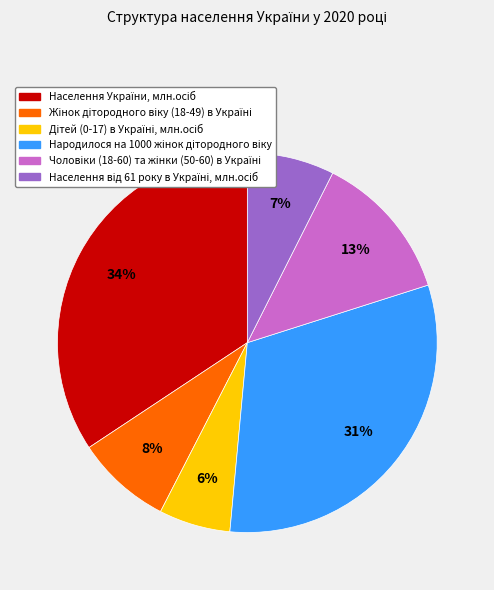

Does any single category account for the majority?

No